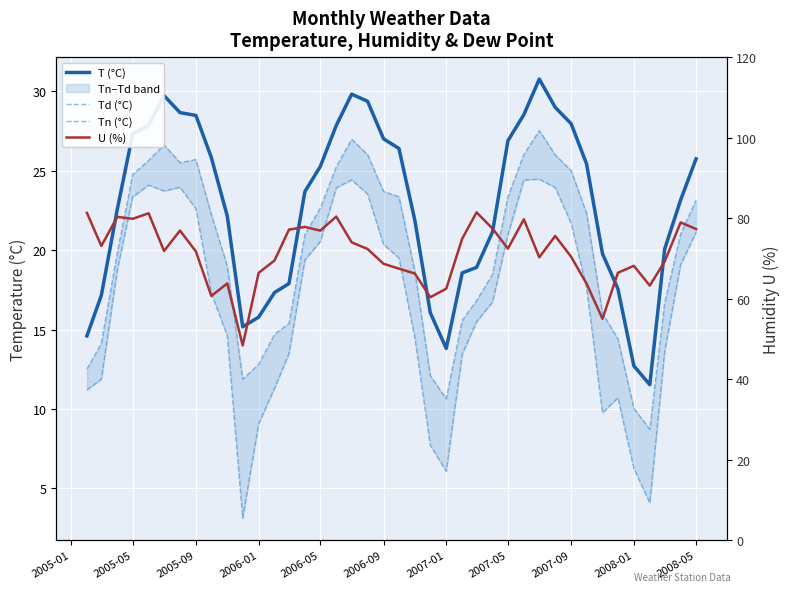

What are all the series names shown in the legend?

T (°C), Td (°C), Tn (°C), U (%)